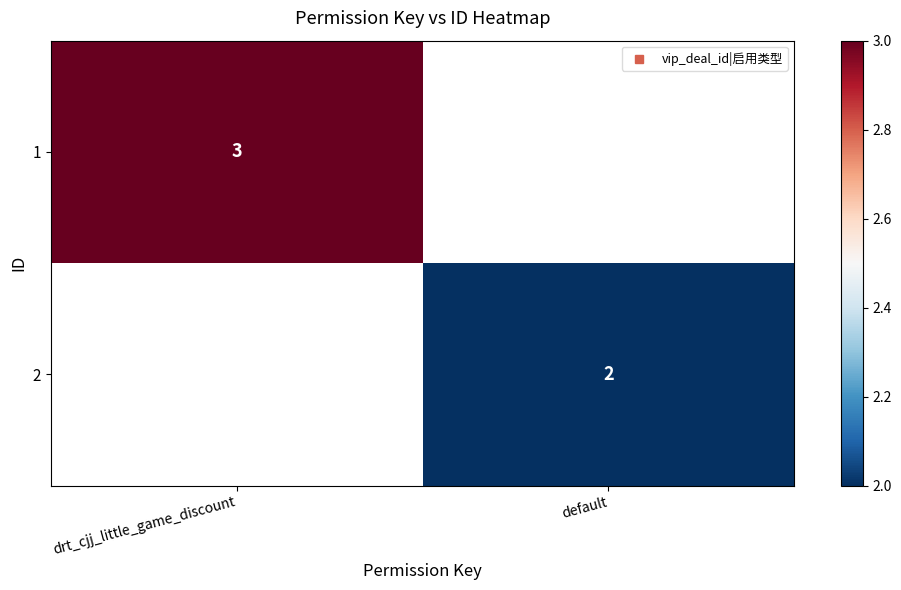

Rank the series at drt_cjj_little_game_discount from lowest to highest value.

1, 2